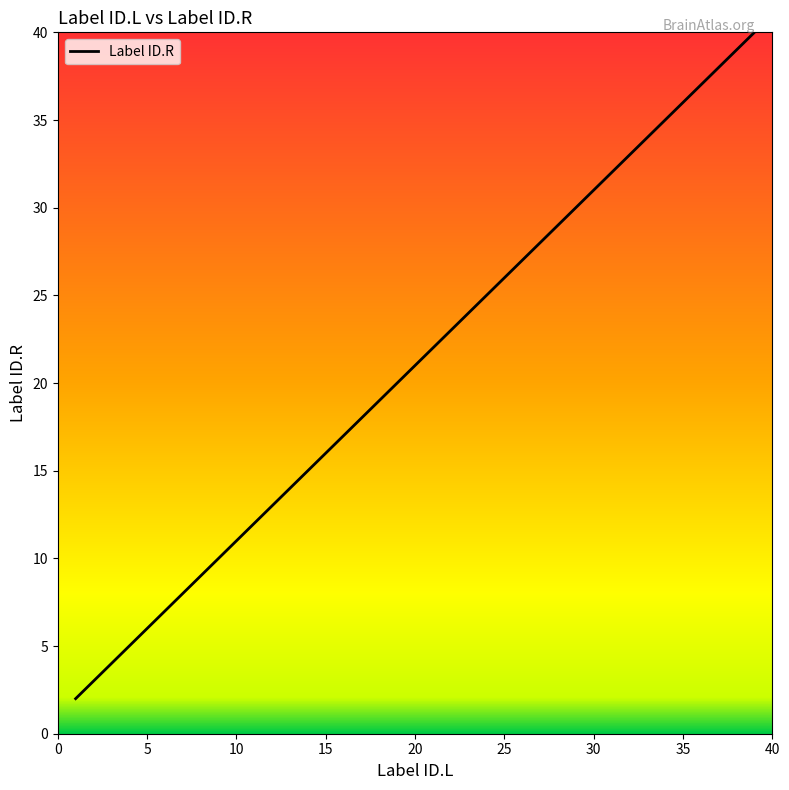

What is the maximum value shown in the chart?

40